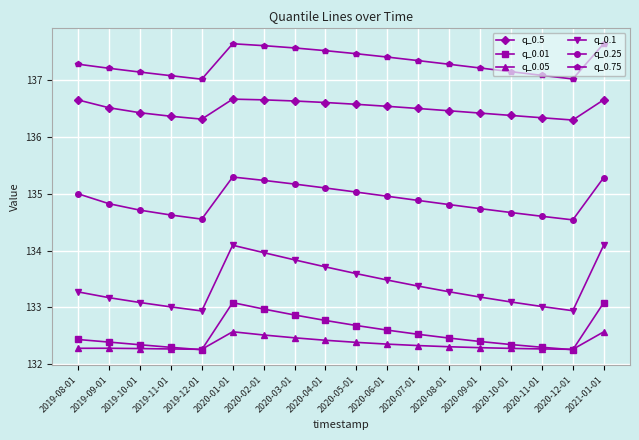

What value does the q_0.25 series have at 2020-08-01?

134.8